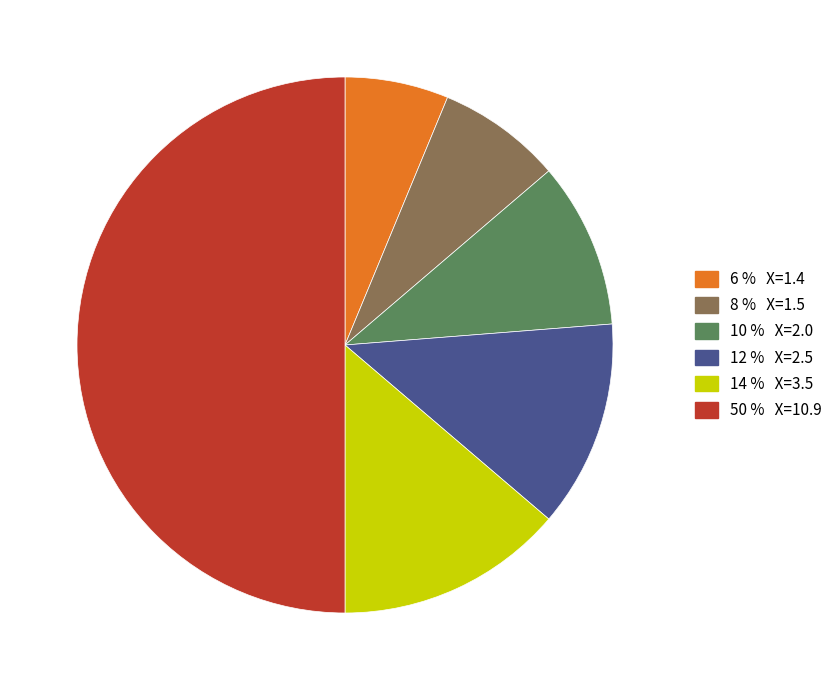

To the nearest percent, what is the average slice percentage?

17%